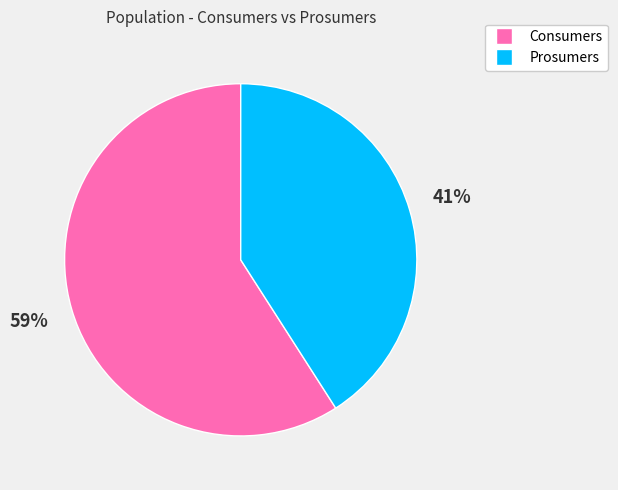

What percentage is the Consumers slice, to the nearest percent?

59%